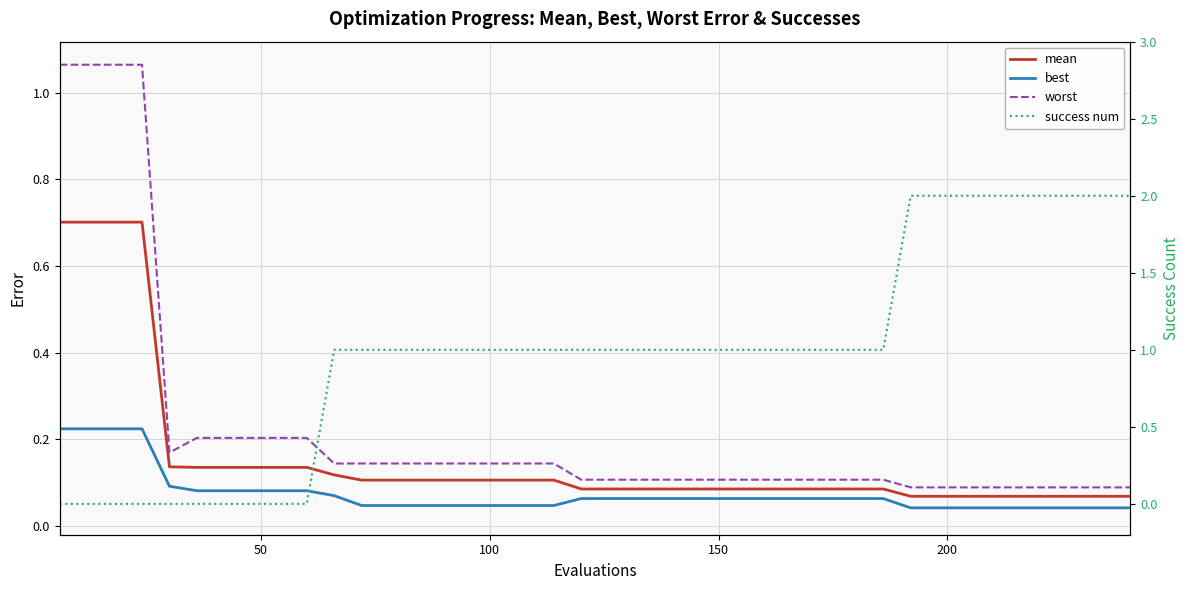

Which series has the largest range (max minus min)?

success num